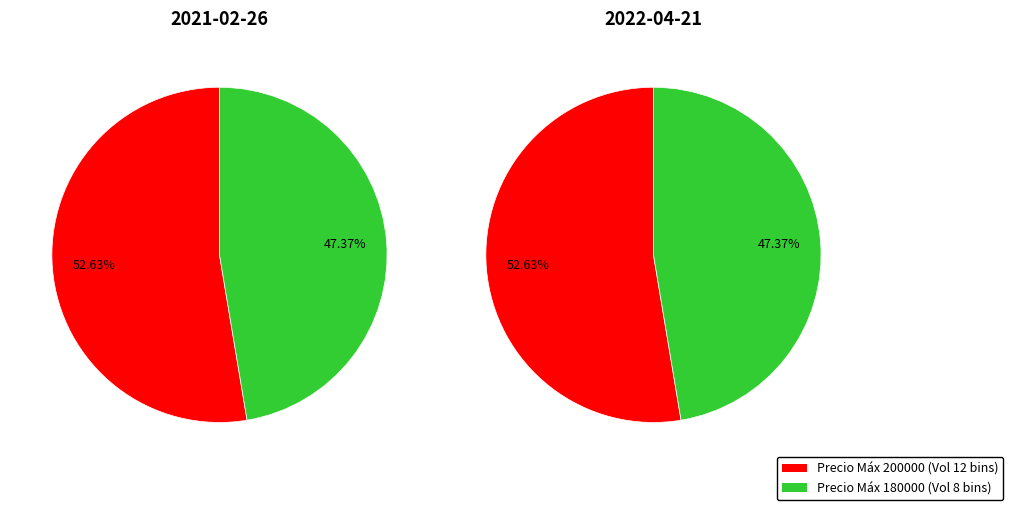

Does Volumen 8 bins account for over 50% of the chart?

No